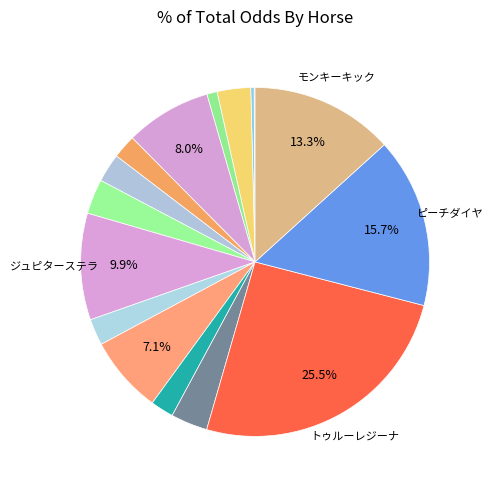

Does any single category account for the majority?

No